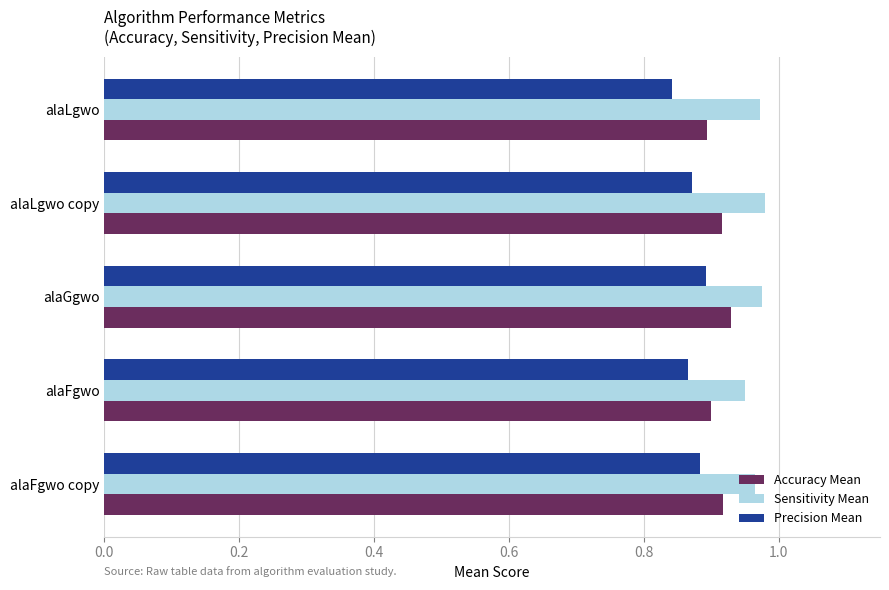

Which series has the largest total across all categories?

Sensitivity Mean